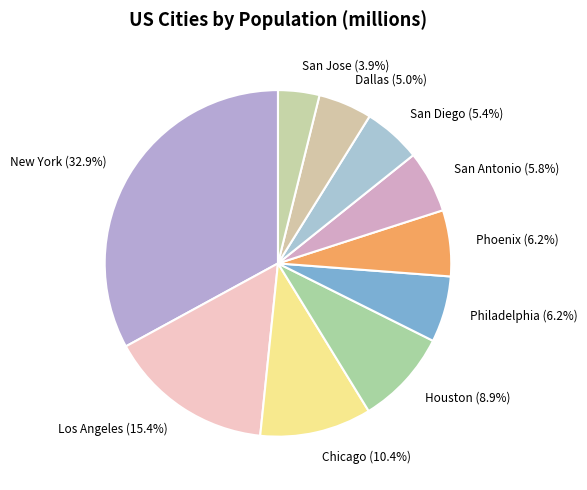

To the nearest percent, what portion does San Antonio represent?

6%